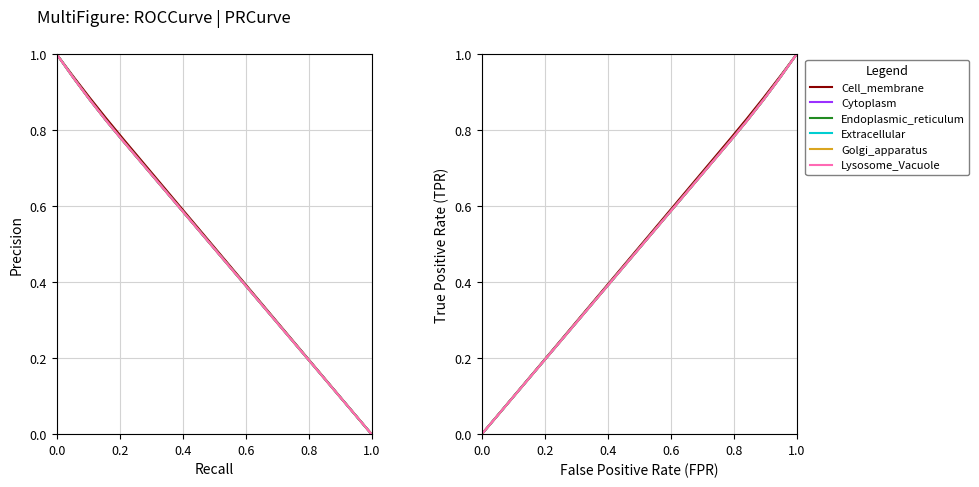

True or false: Cytoplasm has a value of 0.5 at 0.2.

False